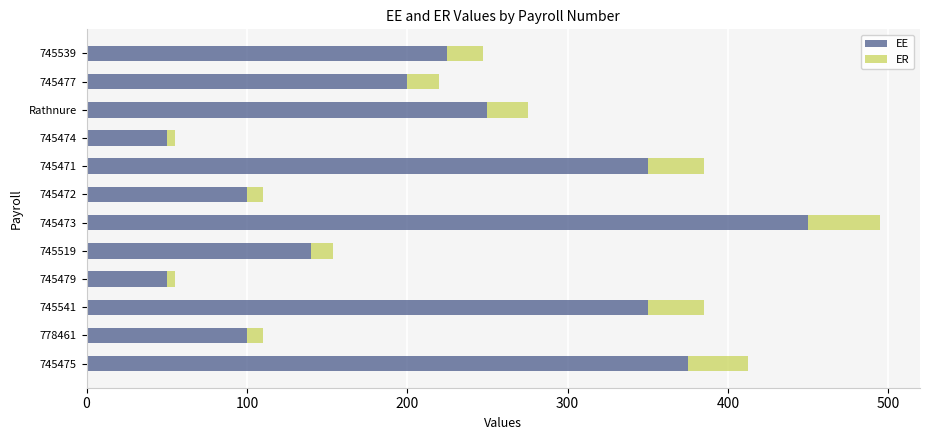

What is the highest value of the EE series?

450.0